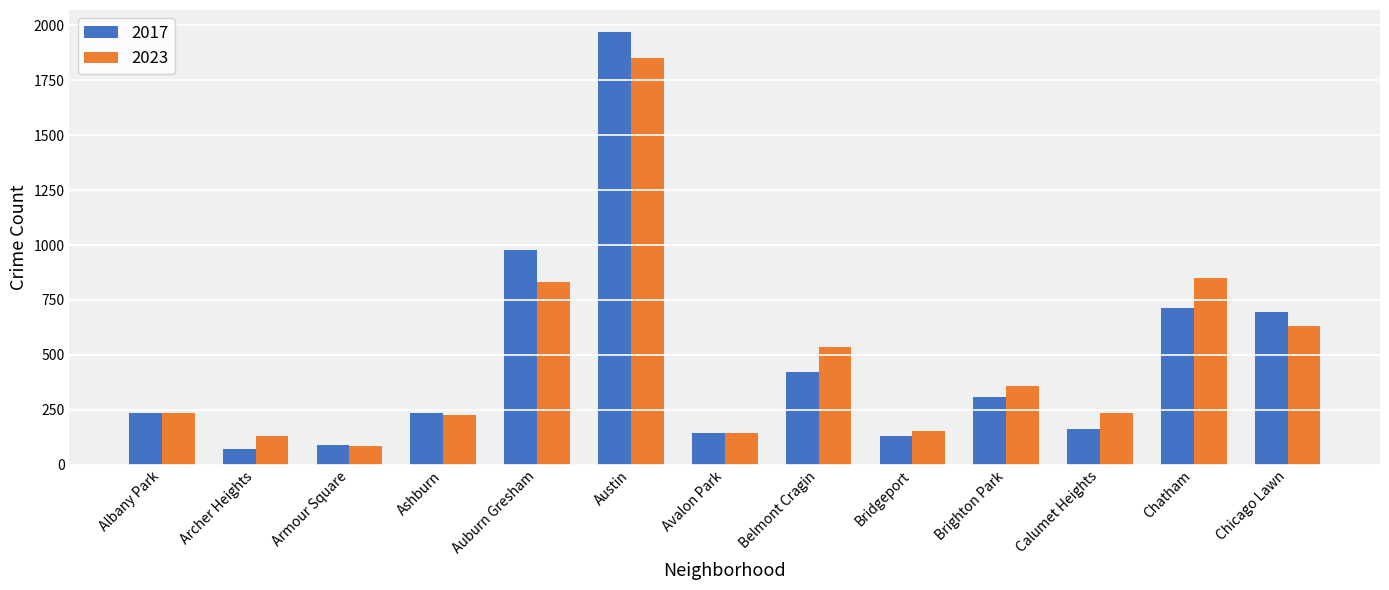

Rank the series by their maximum value, from lowest to highest.

2023, 2017